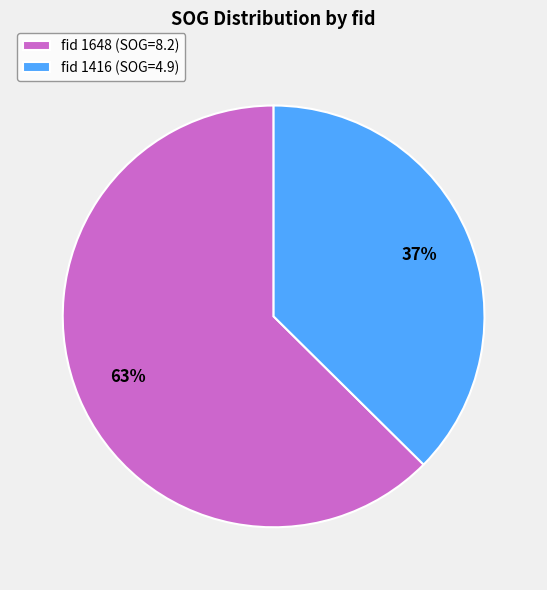

What is the smallest slice in the pie chart?

fid 1416 (SOG=4.9)